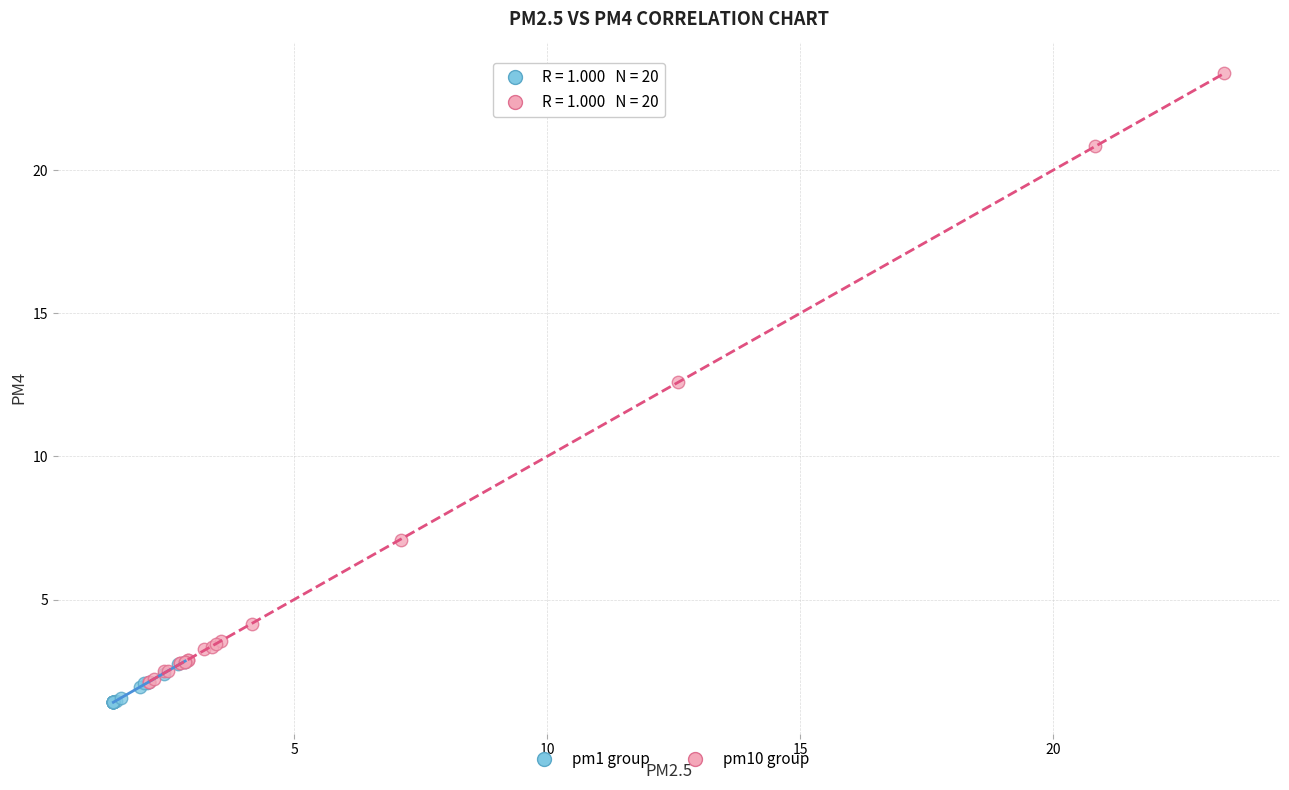

Which series contains the highest Y value?

pm10 group